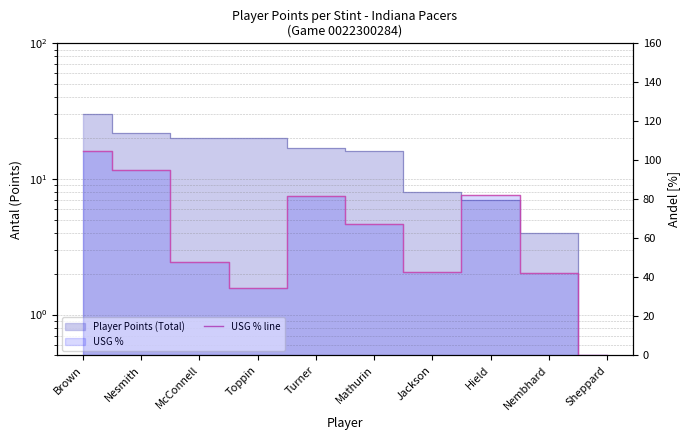

How many data points does each series have?

10